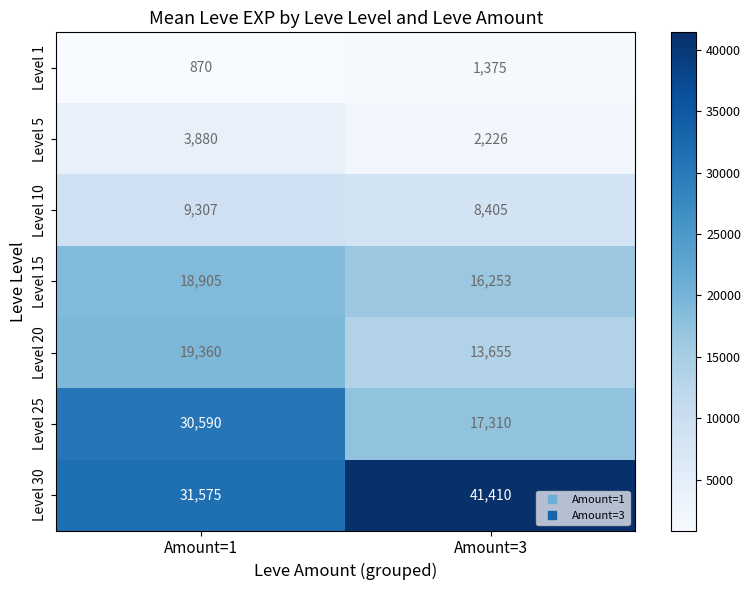

Which series has the largest total across all categories?

Level 30